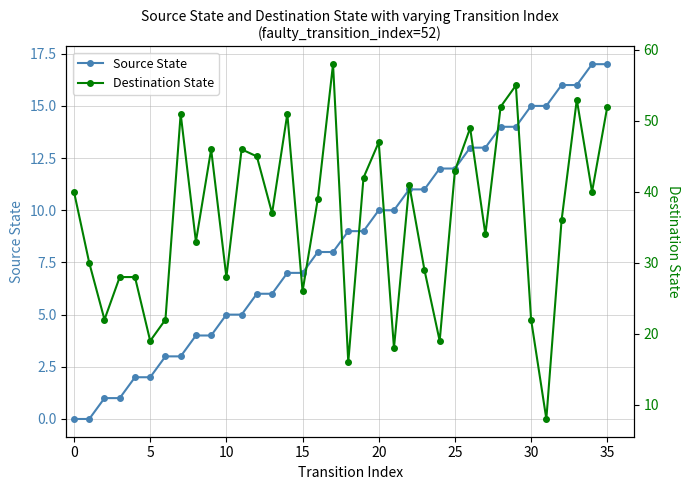

What is the sum of all Source State values?

306